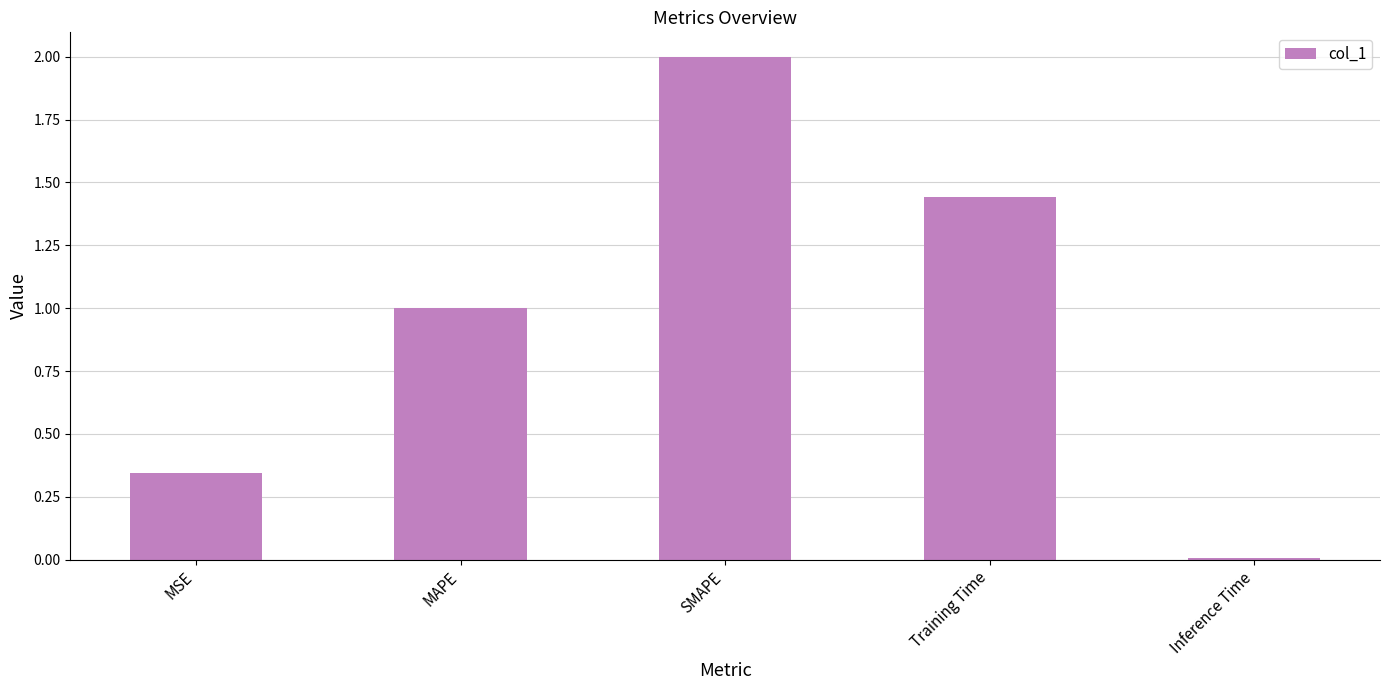

What is the sum of all values?

4.8